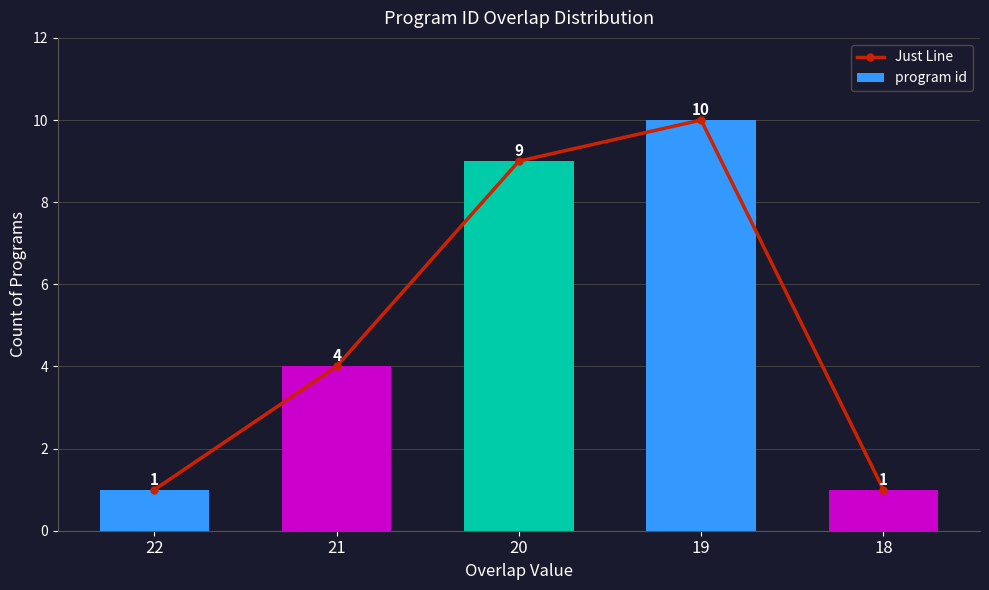

Count the program id values in the range 1 to 9.

4